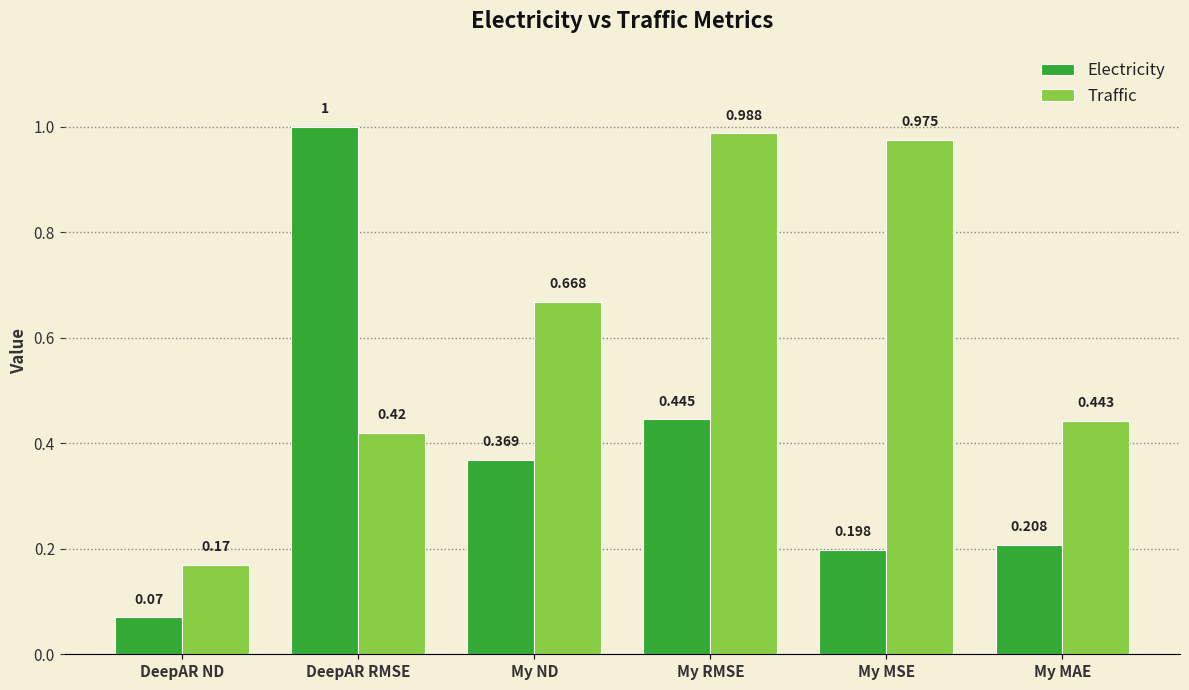

Where is Traffic nearest to the value 0?

DeepAR ND